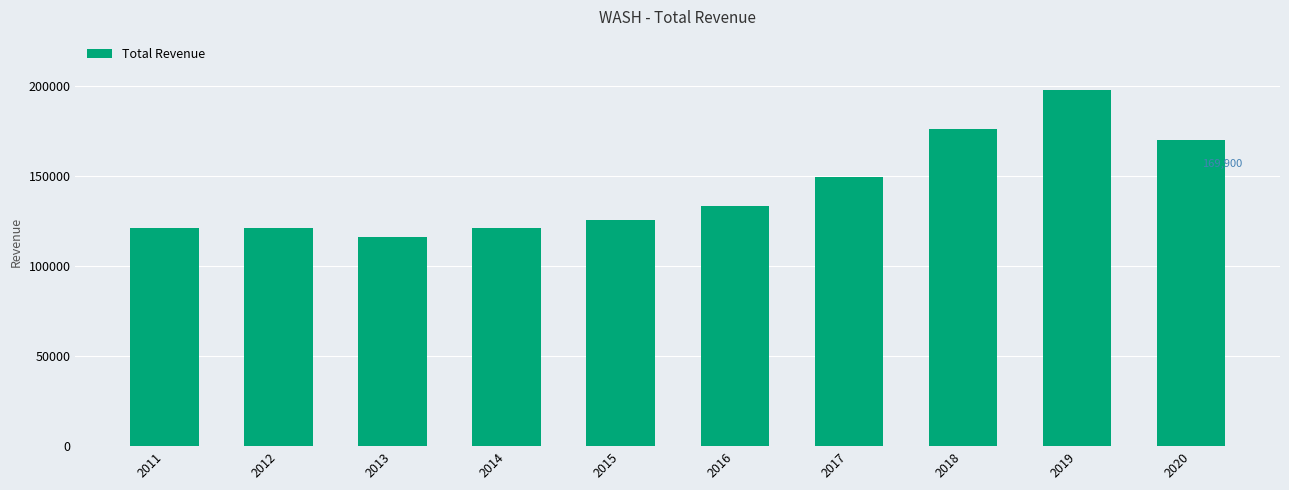

What is the smallest value displayed?

116300